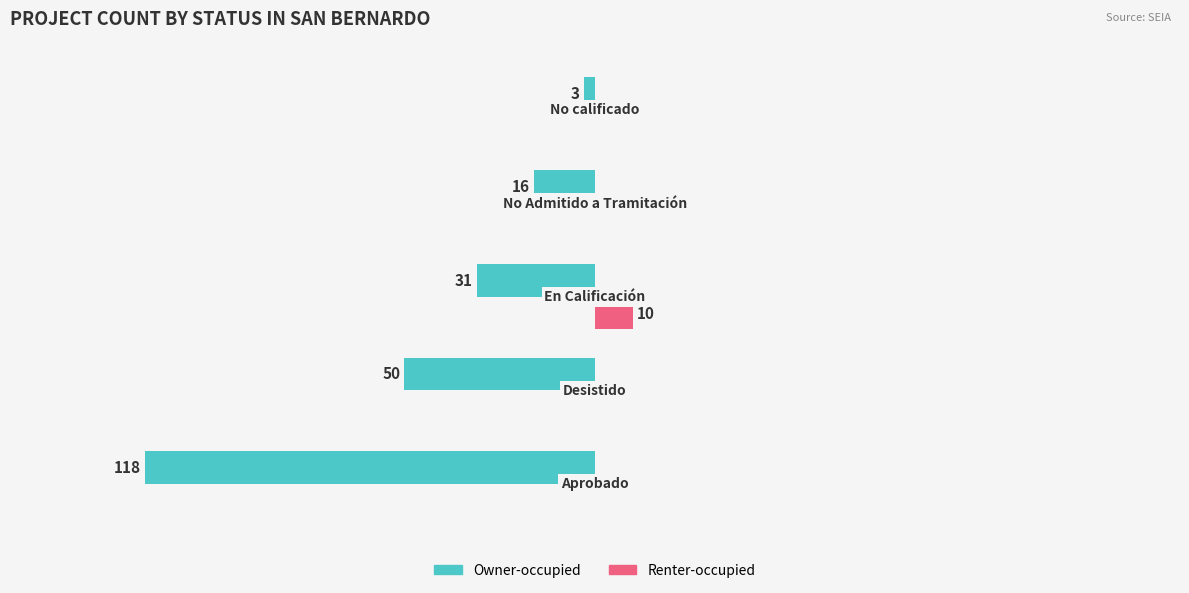

What are all the series names shown in the legend?

Owner-occupied, Renter-occupied